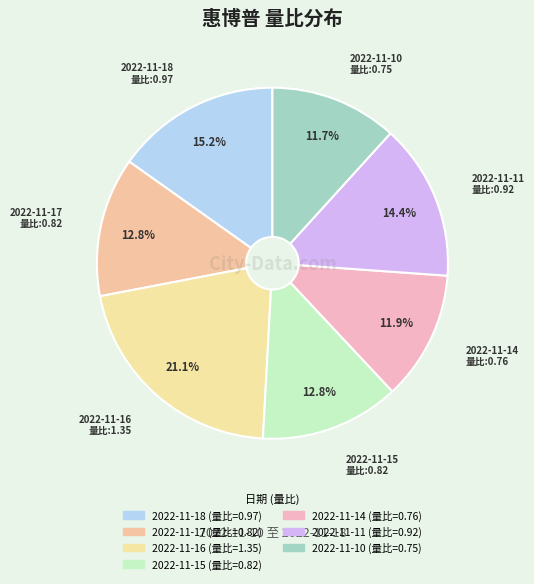

Which category has the biggest portion of the pie?

2022-11-16